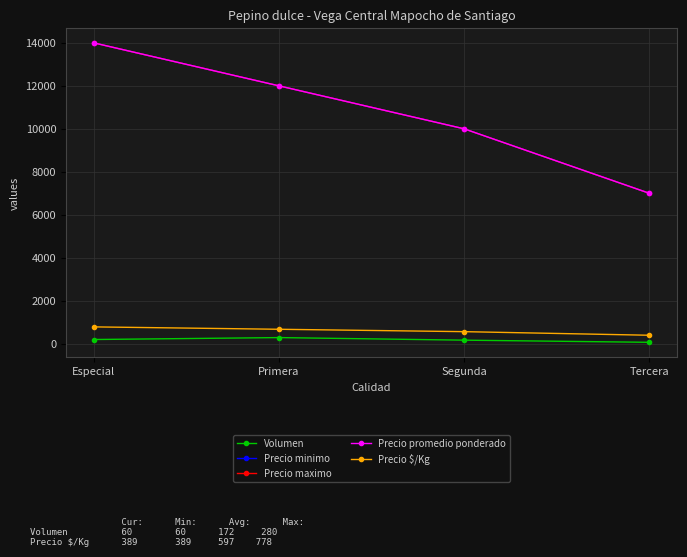

What is the approximate value of Precio maximo at Segunda?

10000